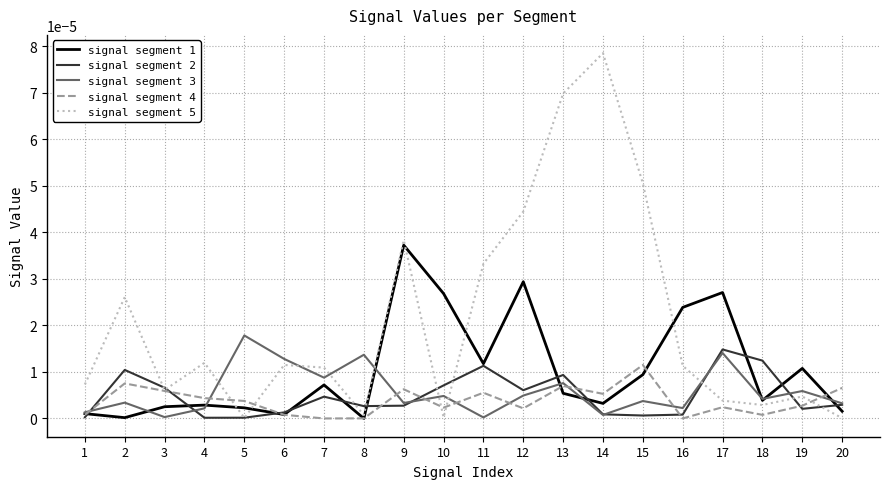

Between 8 and 16, which series saw the biggest shift?

signal segment 1